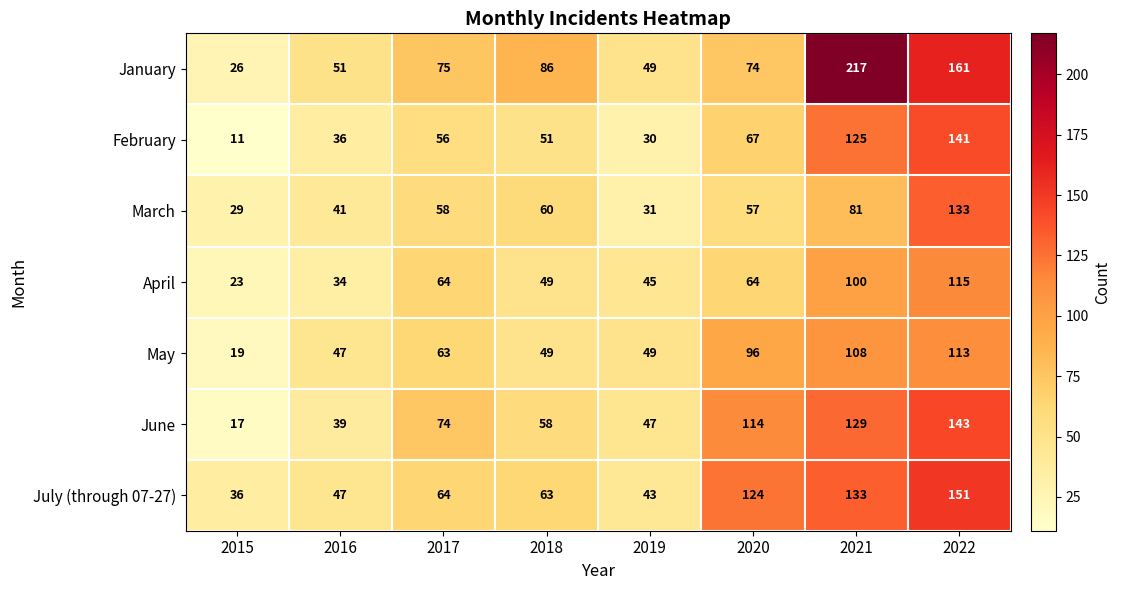

True or false: July (through 07-27) has a value of 8 at 2015.

False